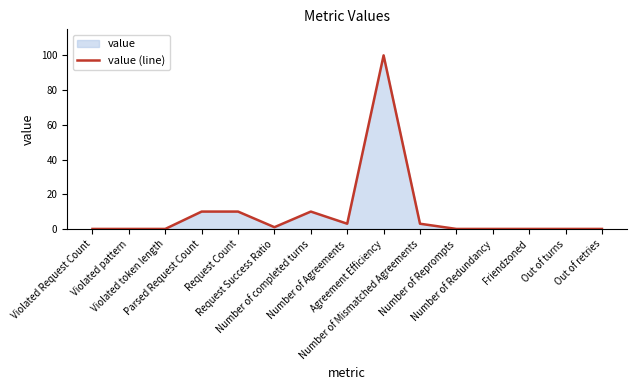

The chart shows a value of 17 at Number of completed turns. True or false?

False